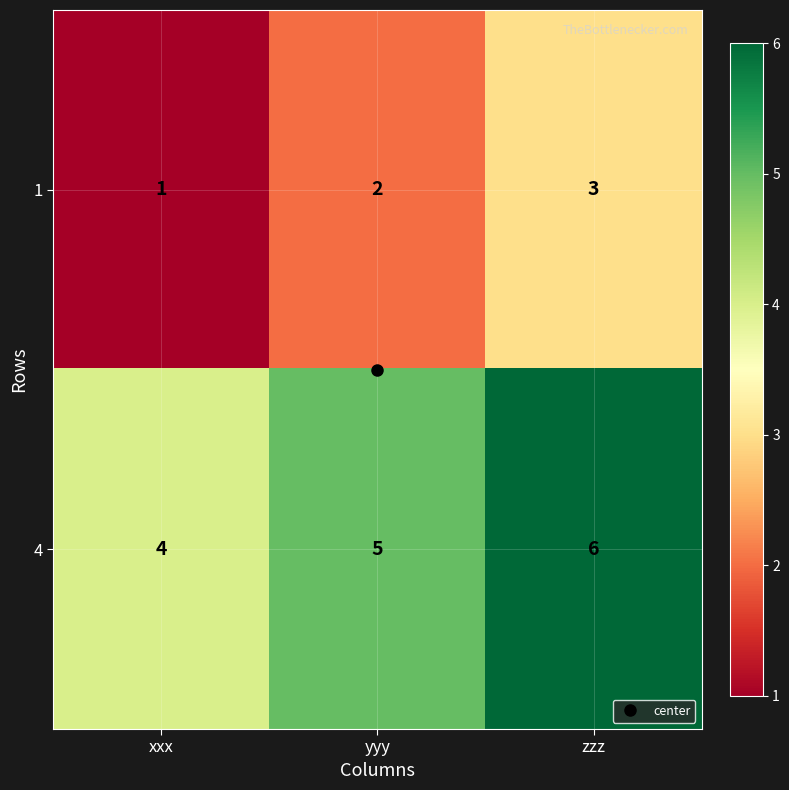

What is the difference between the highest and lowest values at zzz?

3